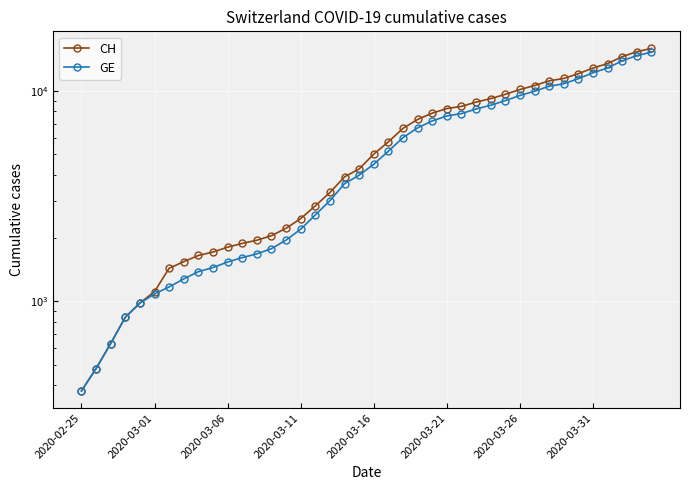

List the labels in order of GE value, largest first.

39, 38, 37, 36, 35, 34, 33, 32, 31, 30, 29, 28, 27, 26, 25, 24, 23, 22, 21, 20, 19, 18, 17, 16, 15, 14, 13, 12, 11, 10, 9, 8, 2020-03-31, 2020-03-26, 2020-03-21, 2020-03-16, 2020-03-11, 2020-03-06, 2020-03-01, 2020-02-25